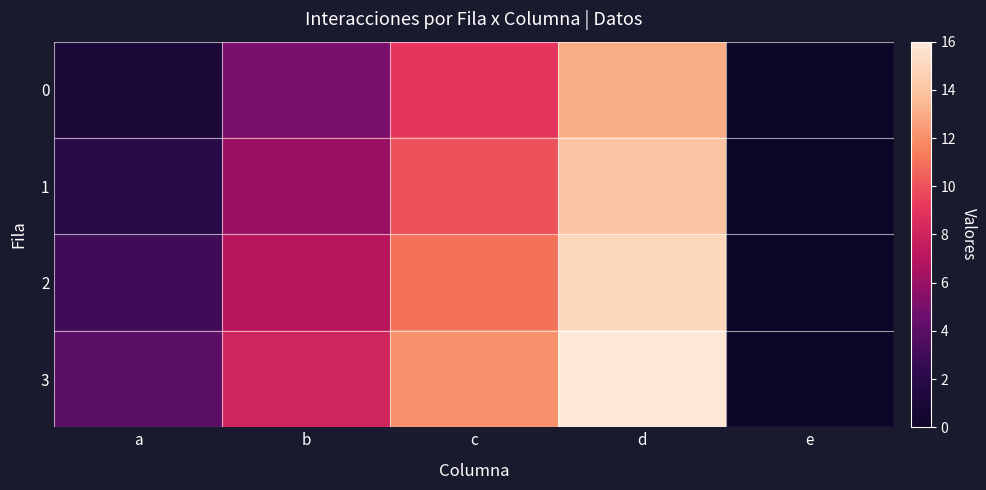

At which category is the sum across all series the highest?

d